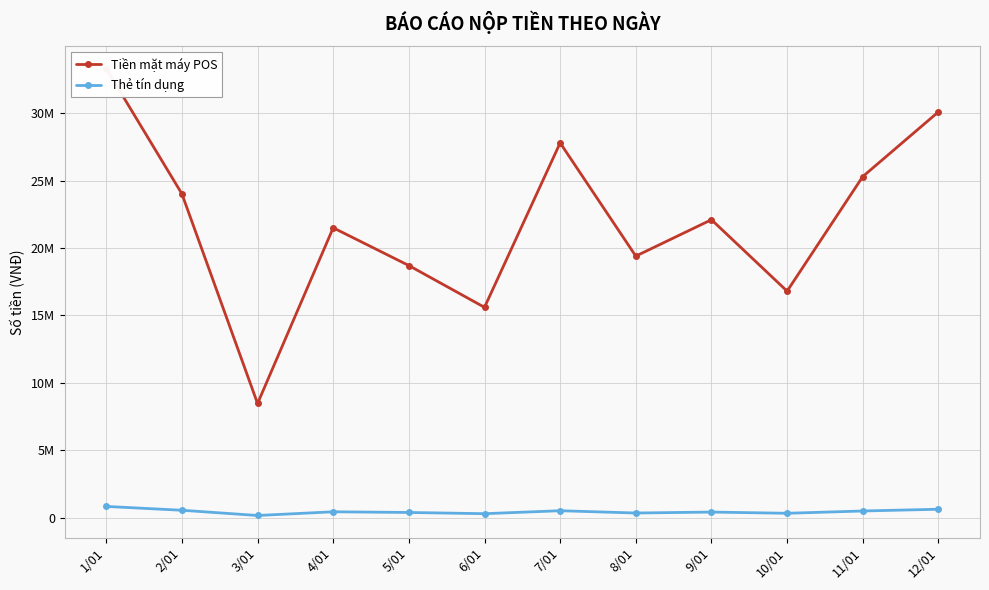

At how many categories does at least one series exceed 27016387?

3